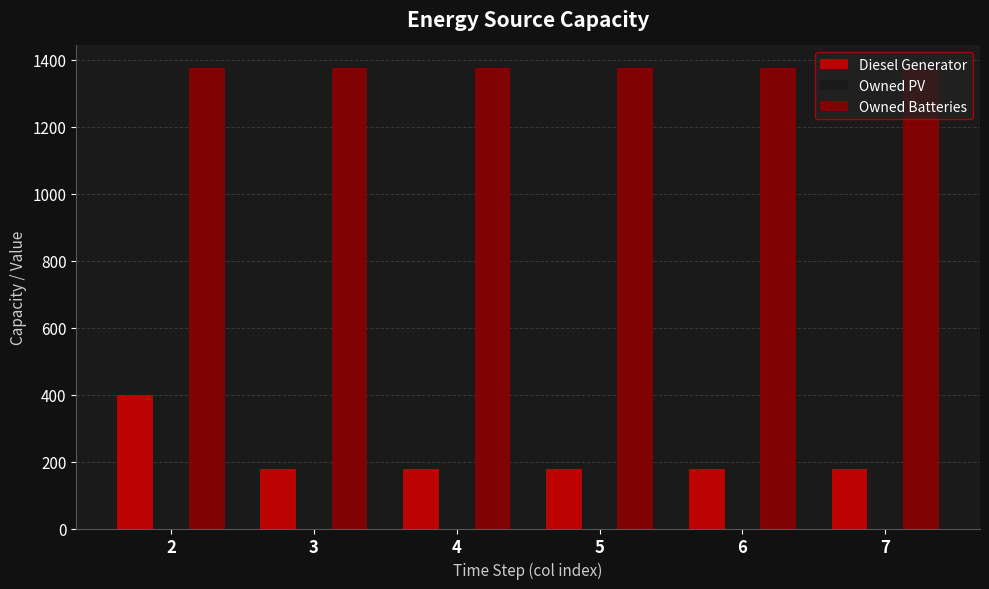

How many bars are there in each group?

2